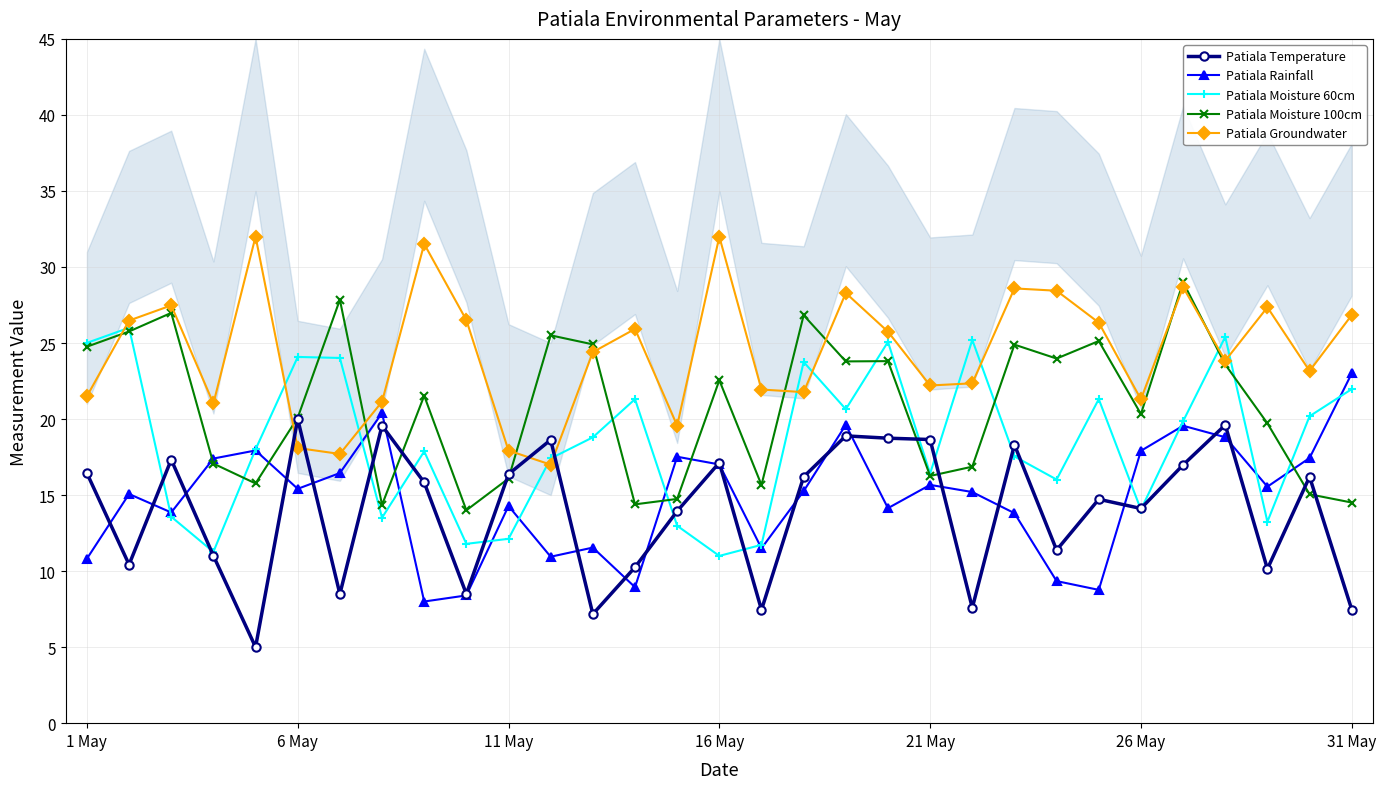

The Patiala Rainfall series shows 5.9 at 21 May. True or false?

False